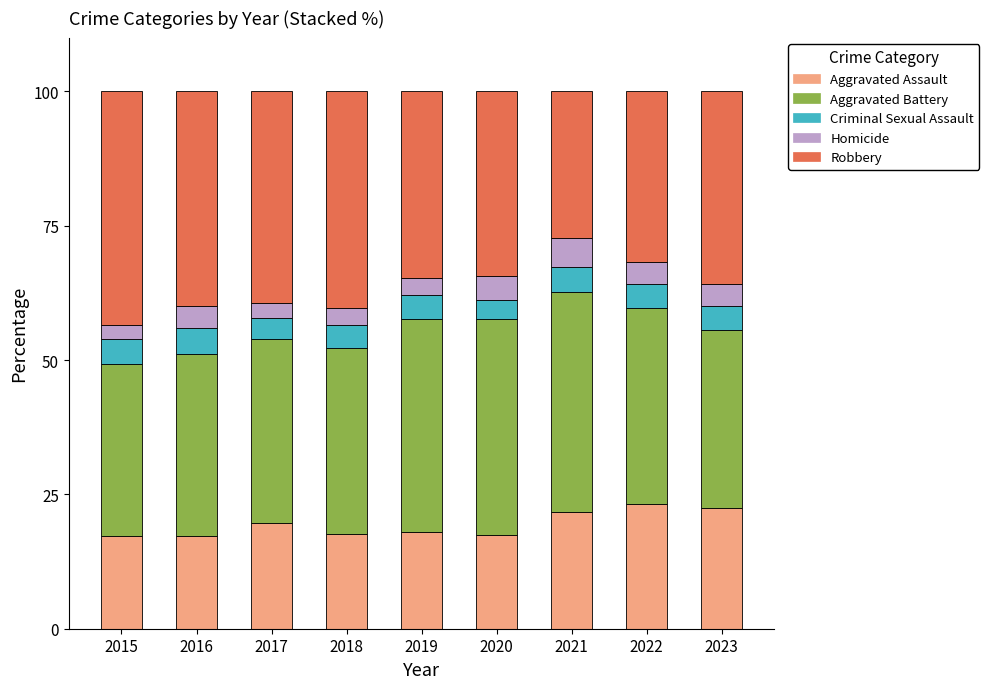

What is the minimum value for Aggravated Assault?

17.3